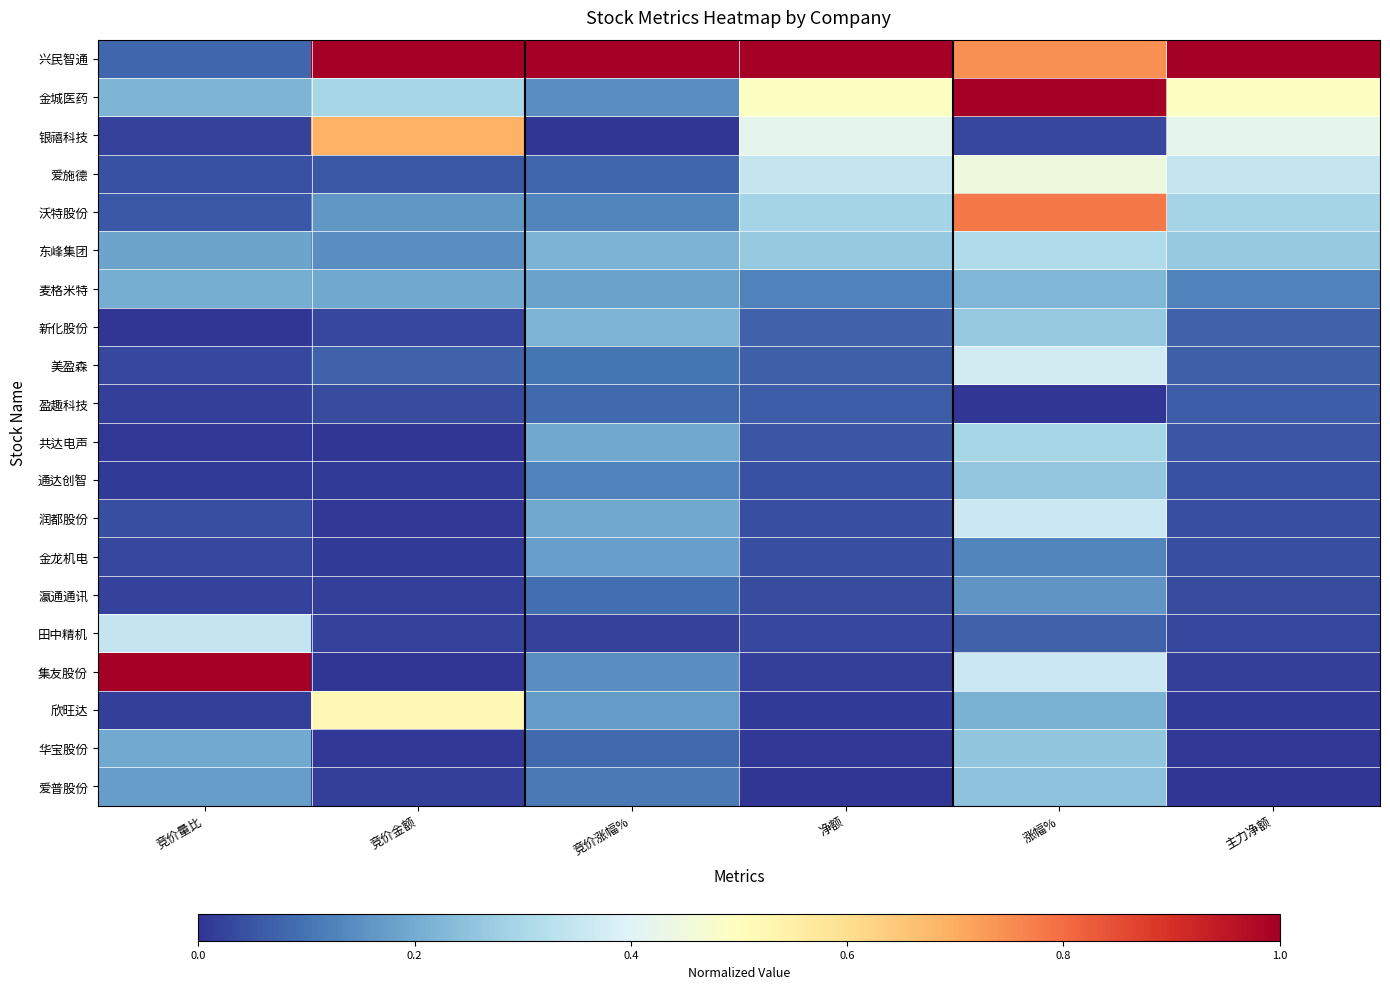

At how many categories does at least one series exceed 0?

6